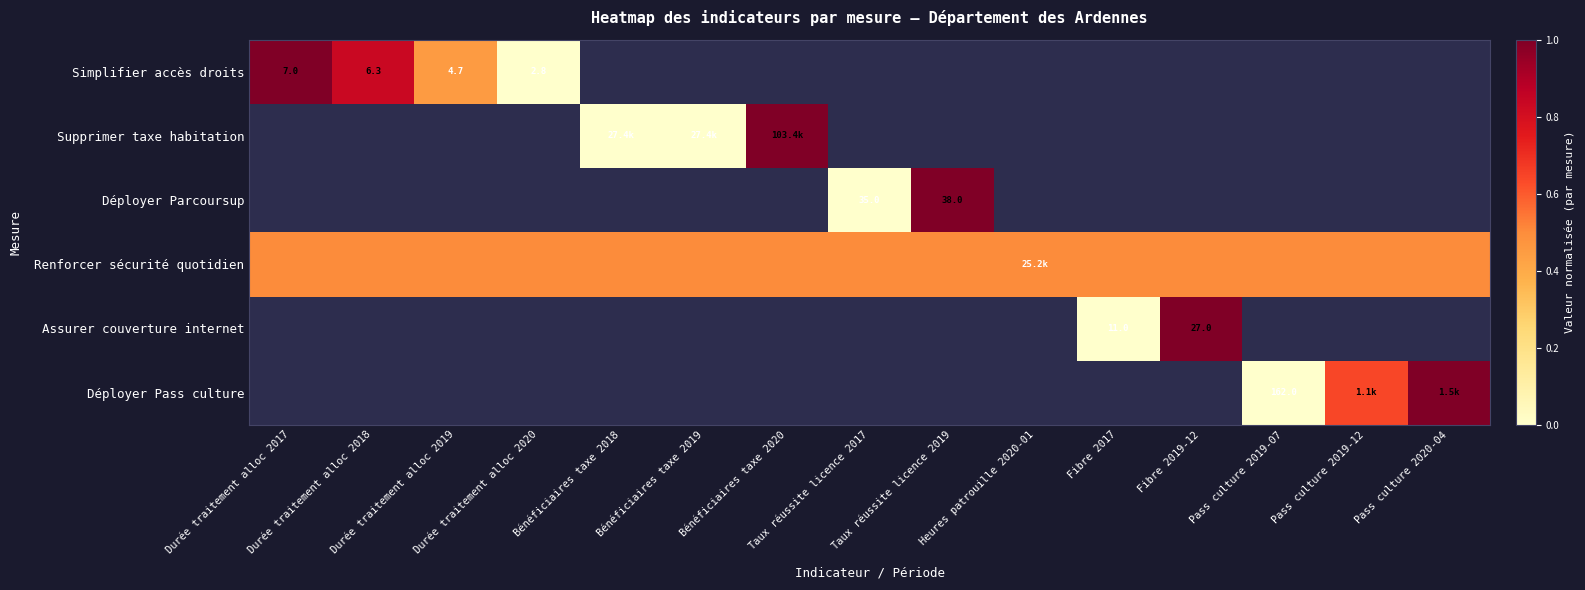

At which category does the chart reach its peak across all series?

Durée traitement alloc 2017